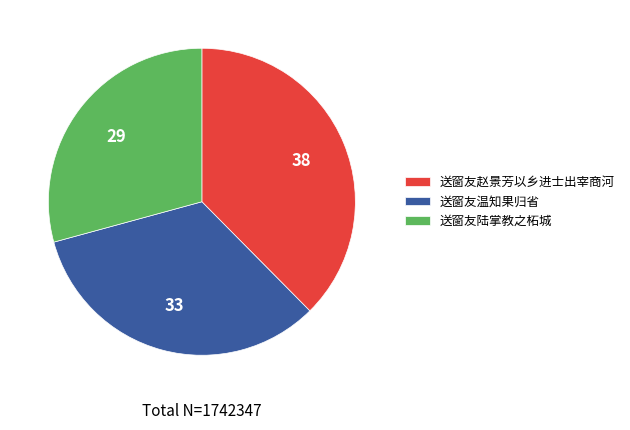

What is the smallest slice in the pie chart?

送窗友陆掌教之柘城